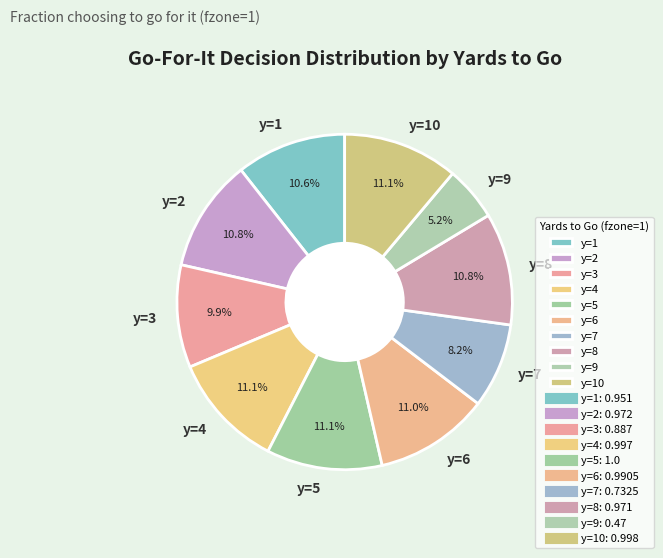

Which slice is the smallest?

y=9